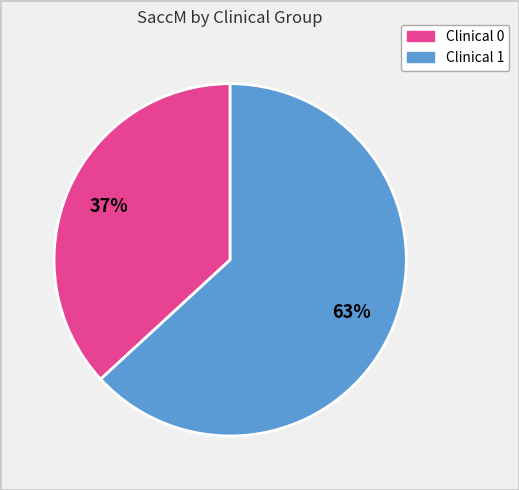

Is there any slice that represents more than half of the pie?

Yes